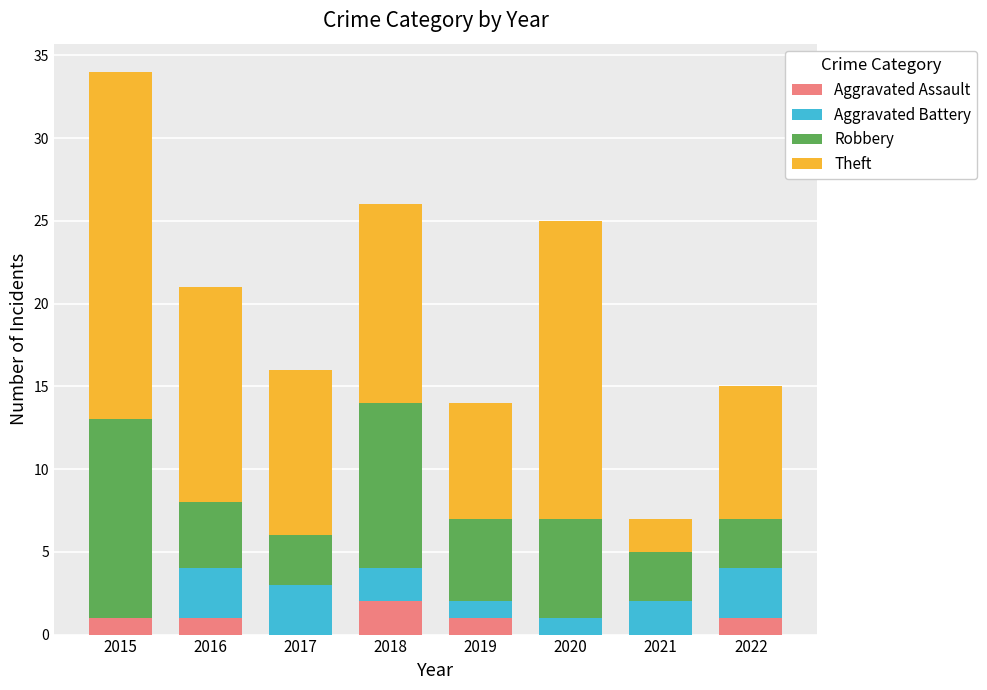

Which category has the highest value in the Aggravated Assault series?

2018